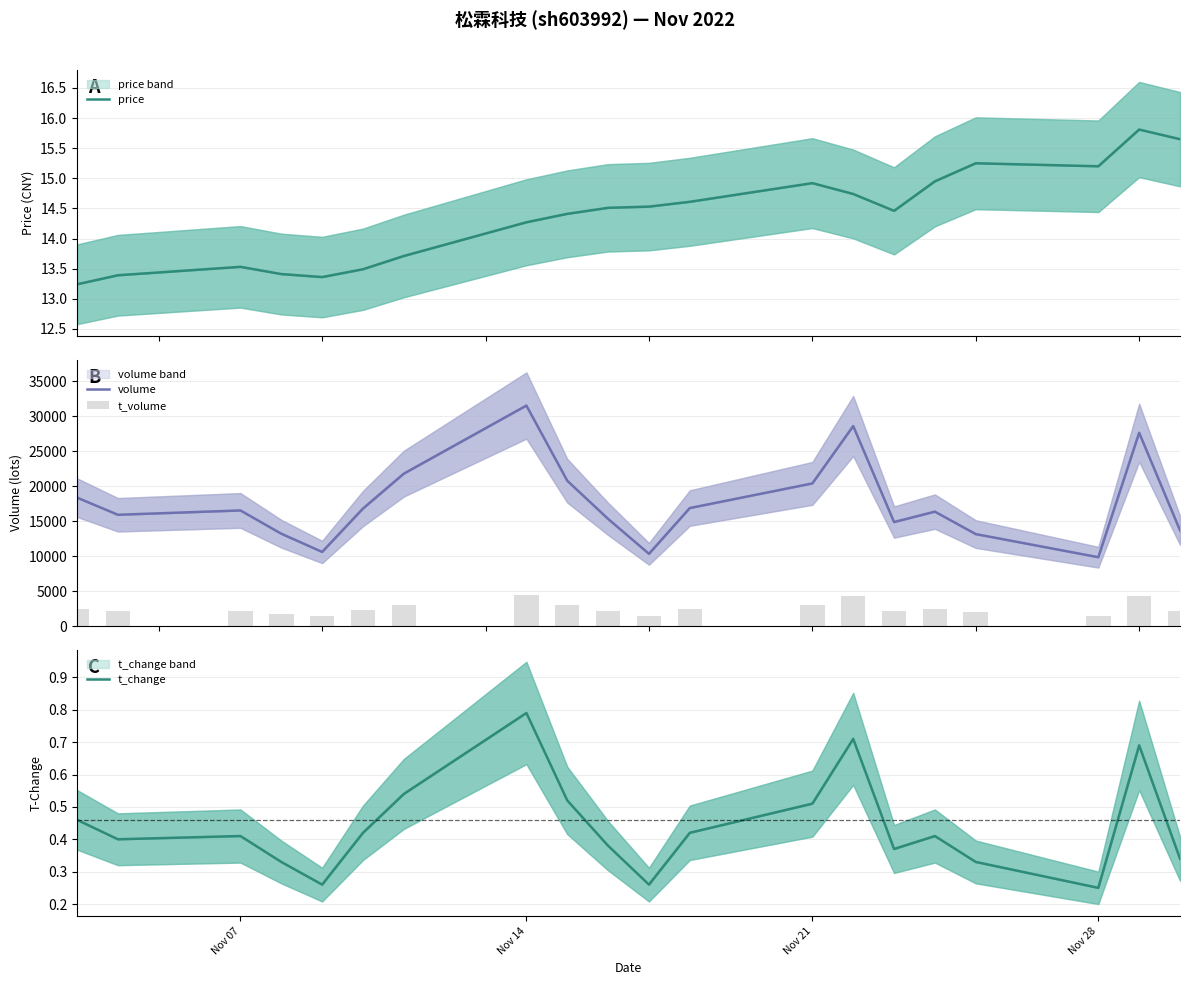

Are the bars horizontal?

No